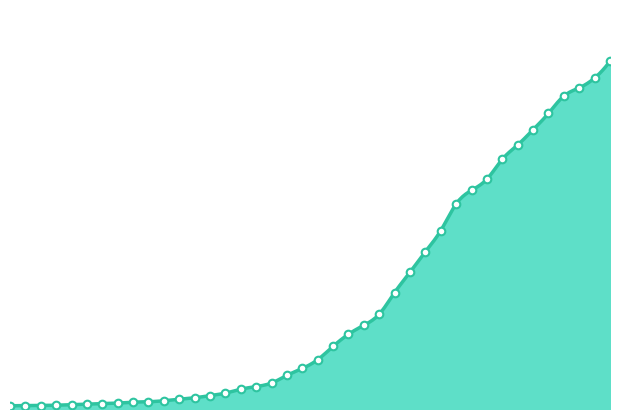

Which has a higher value, 2020-03-25 or 2020-03-04?

2020-03-25